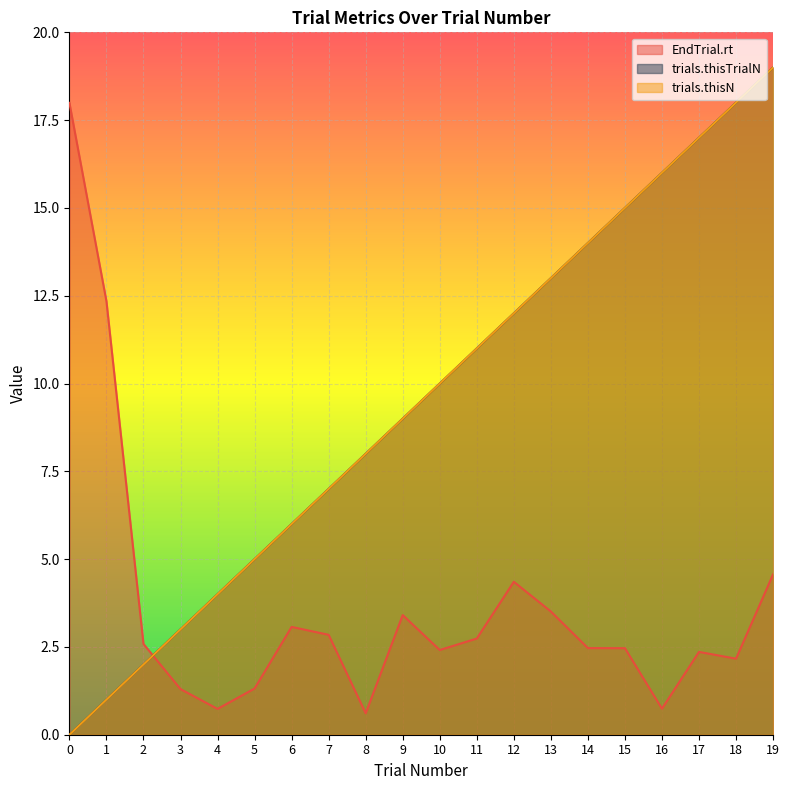

What are all the series names shown in the legend?

EndTrial.rt, trials.thisTrialN, trials.thisN